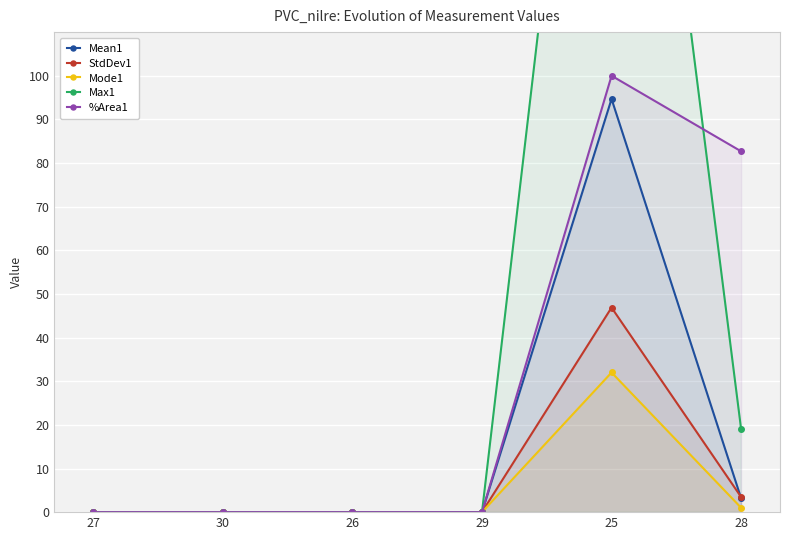

What is the label of the 6th point from the right?

27